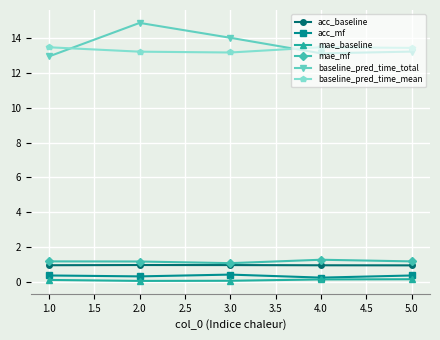

True or false: mae_baseline and mae_mf intersect in this chart.

False